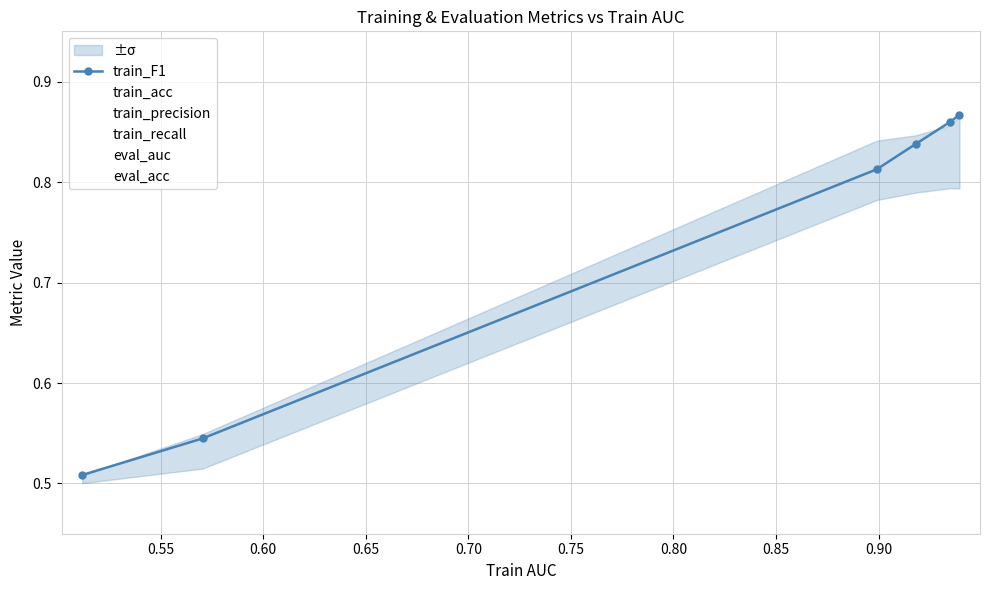

Count the number of data series in this chart.

6